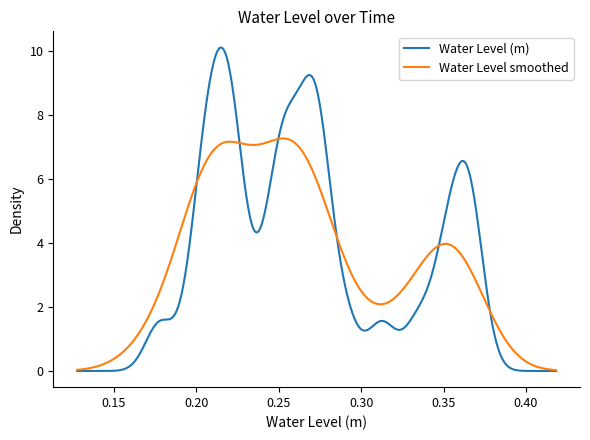

Which series has the largest range (max minus min)?

Water Level (m)